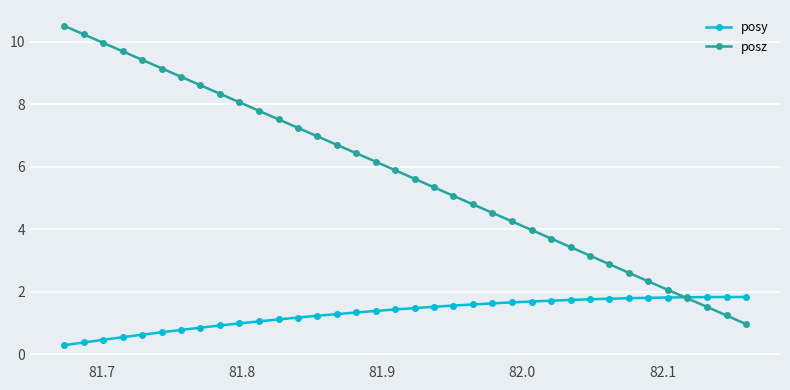

Rank the series by their average value, from lowest to highest.

posy, posz